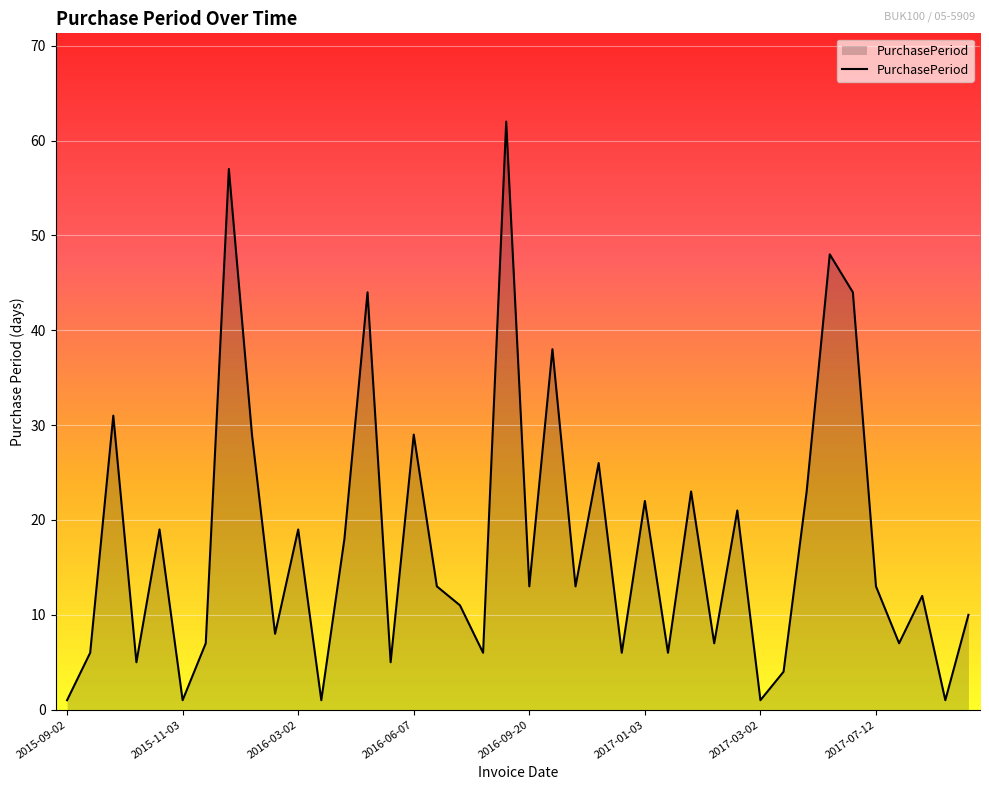

Does the chart have visible grid lines?

Yes